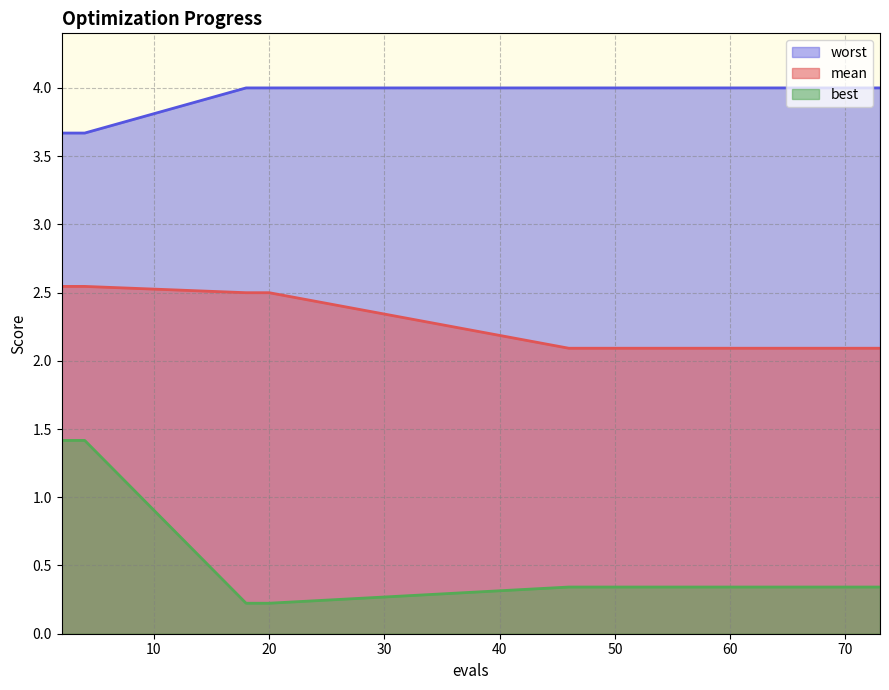

Which series has the largest total across all categories?

worst